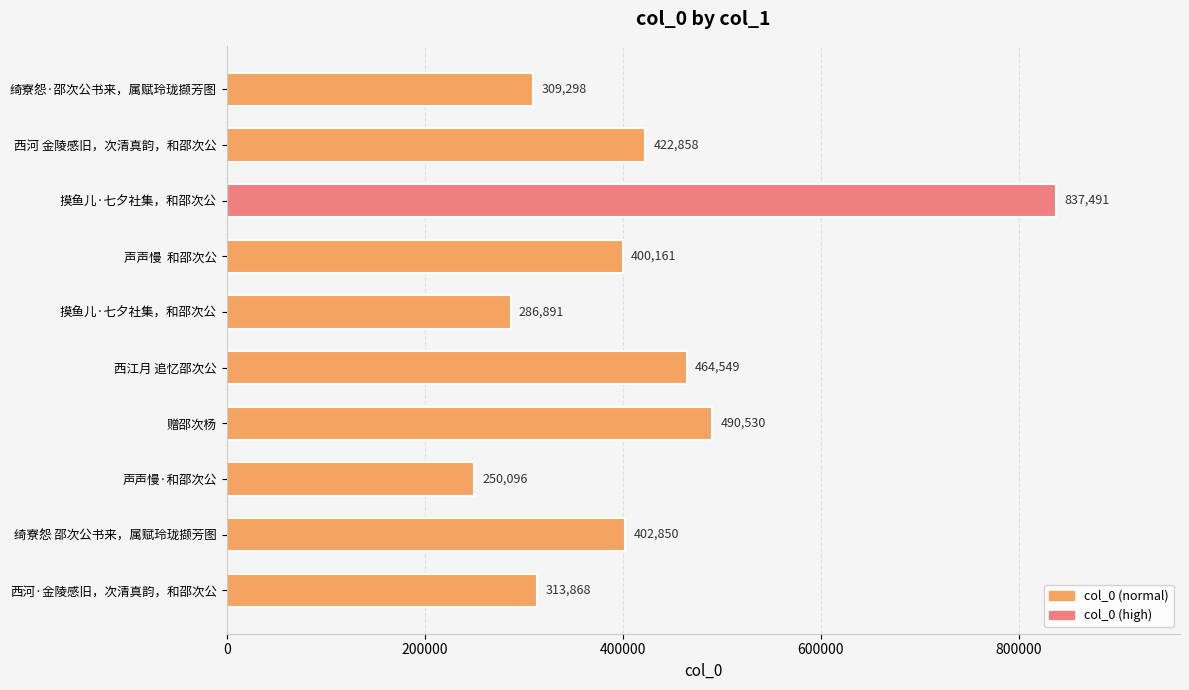

What is the maximum value shown in the chart?

837491